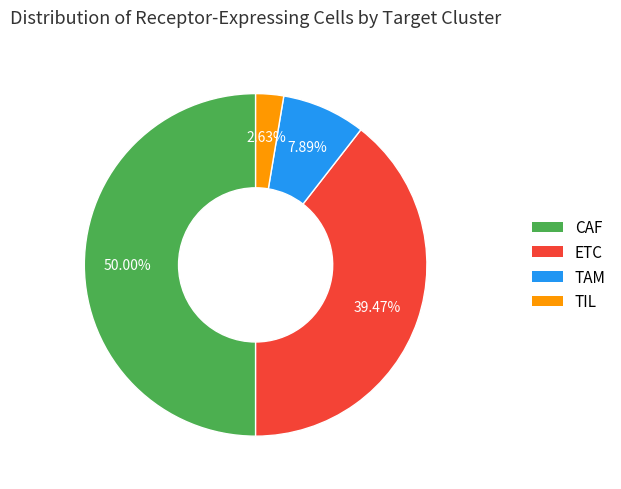

To the nearest percent, what is the difference between the TIL and CAF slice percentages?

47%